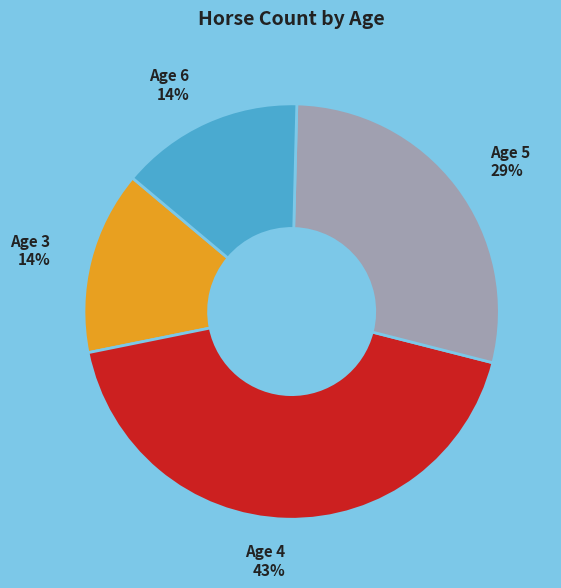

Does any single category account for the majority?

No